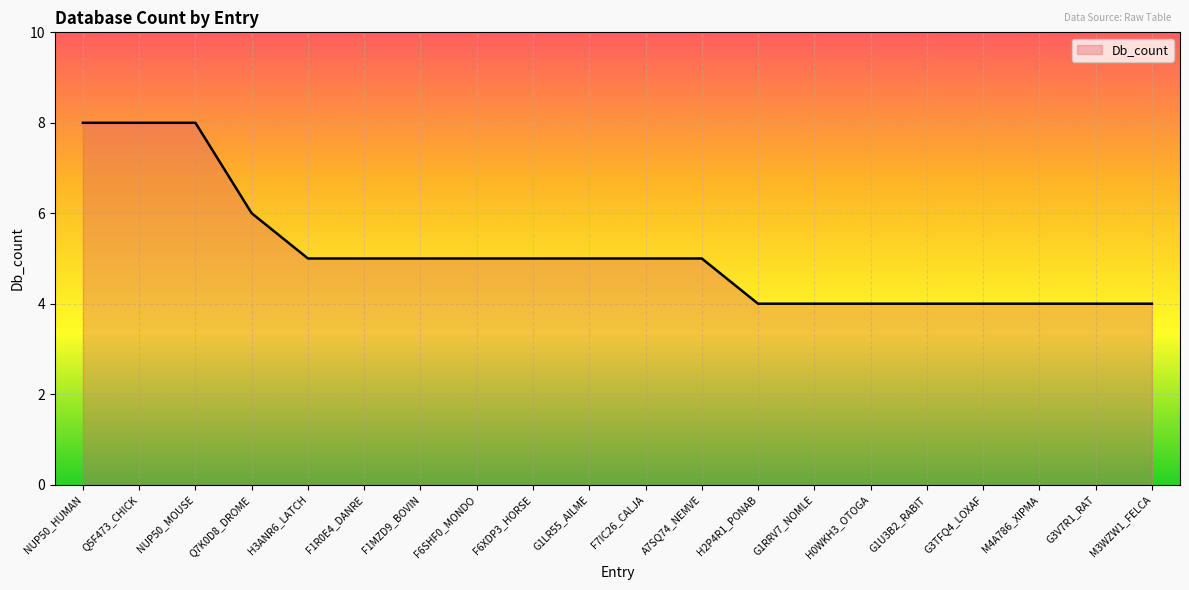

The value at G3TFQ4_LOXAF is 4. True or false?

True